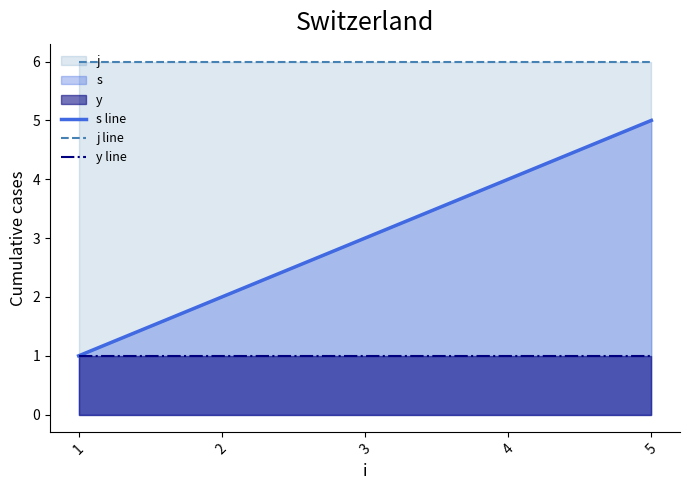

What is the difference between the highest and lowest values at 4?

5